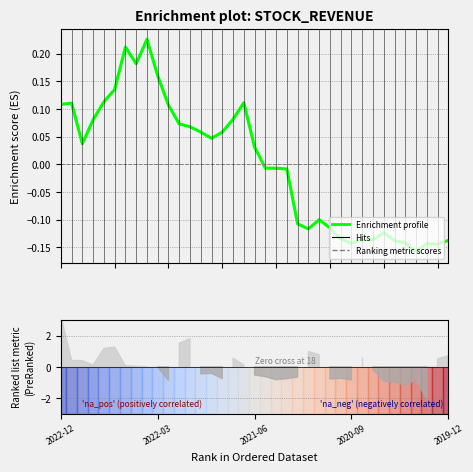

True or false: the data shows 0.1 at 11.

True